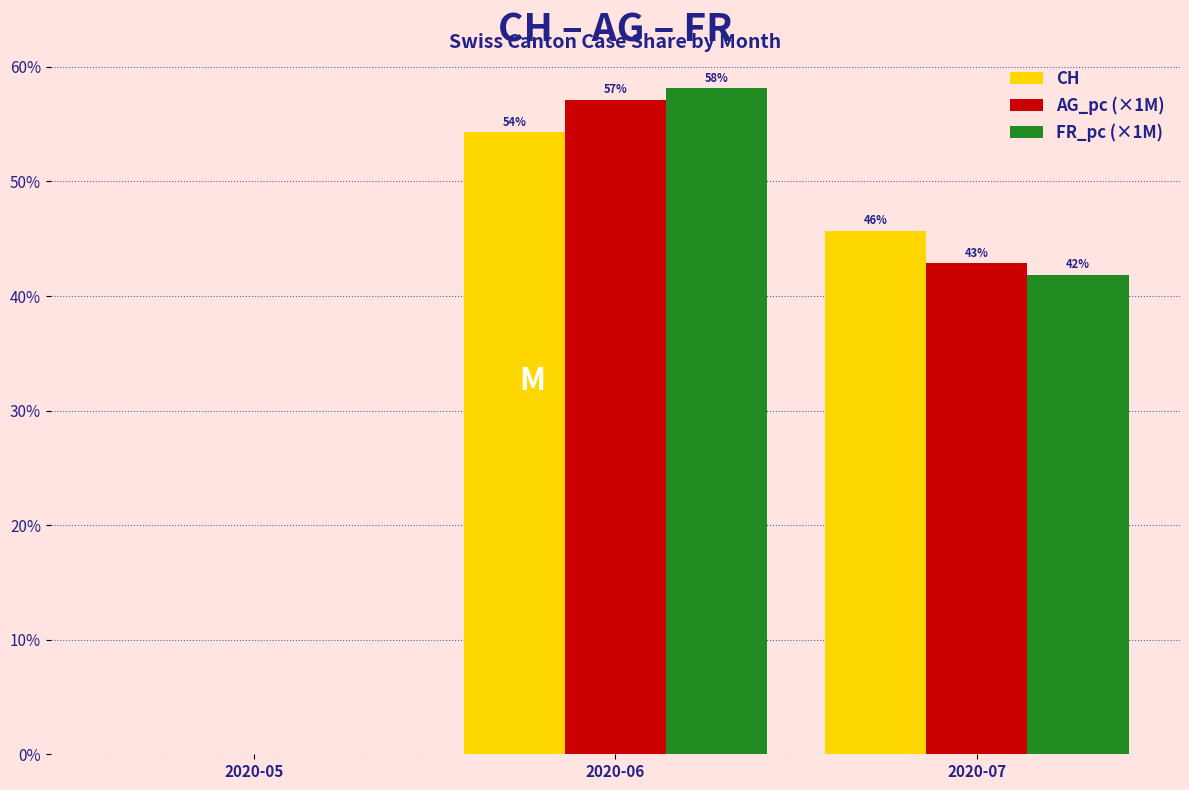

What is the average value of the AG_pc (×1M) series?

33.3